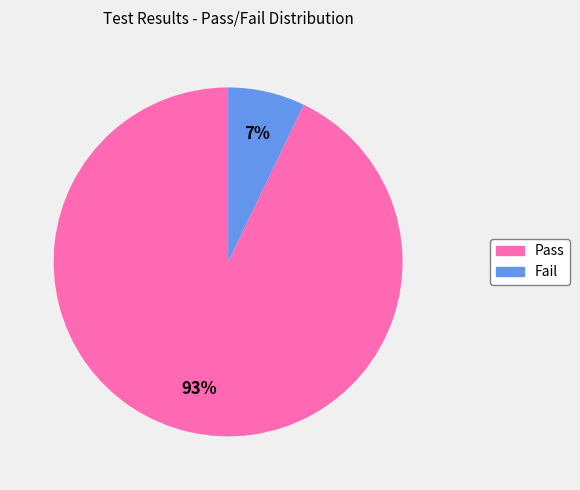

The Fail slice represents 7% of the pie. True or false?

True